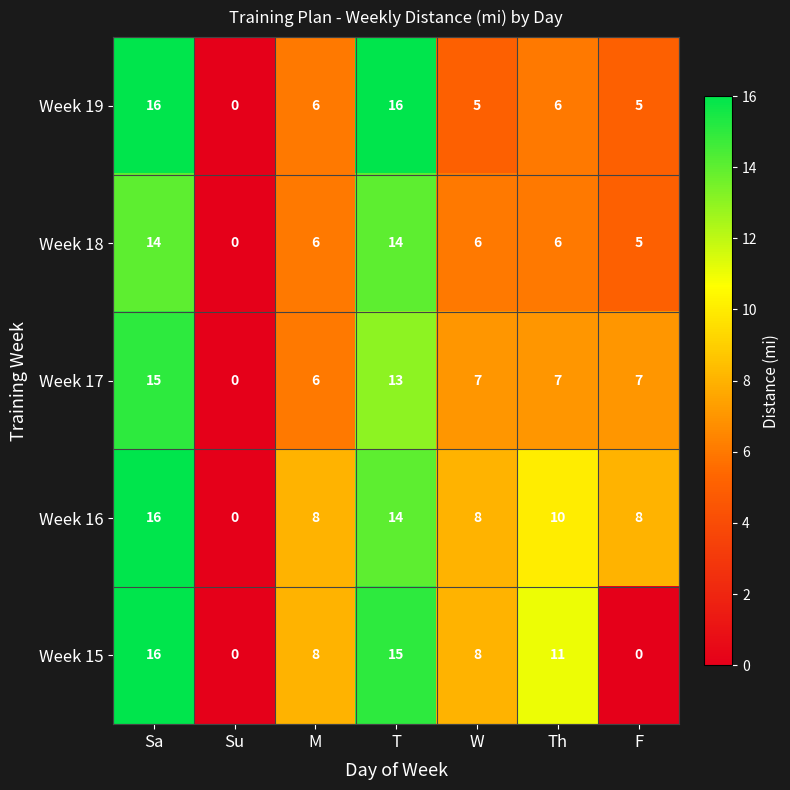

Read the Week 19 value at F.

5